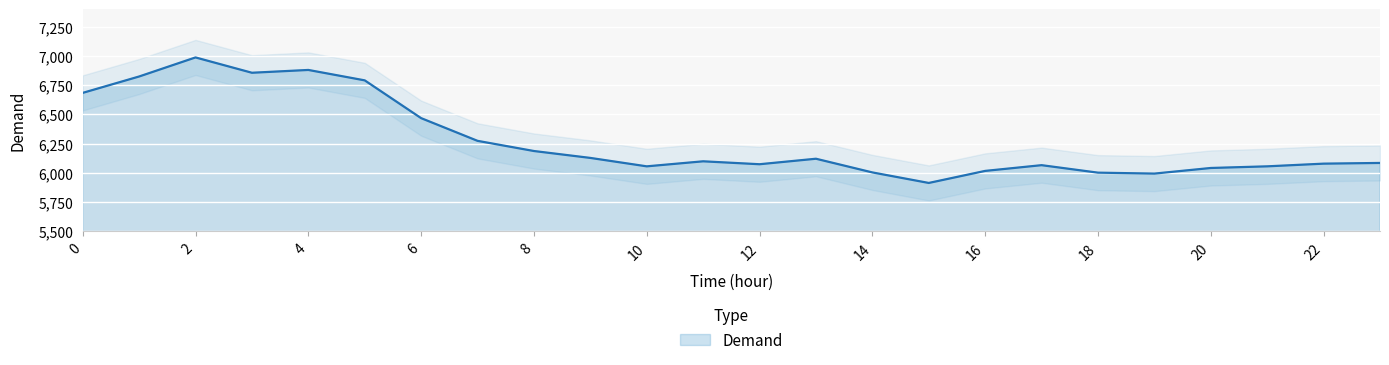

What is the difference between the maximum and second lowest values?

993